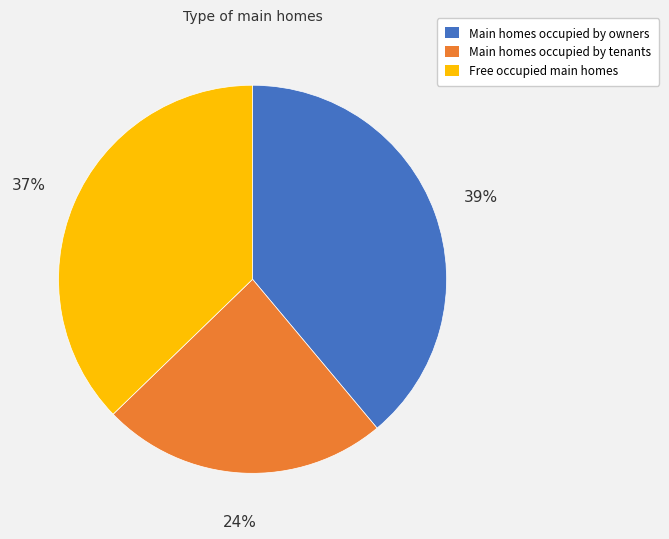

Combined, do Free occupied main homes and Main homes occupied by owners account for over 50%?

Yes